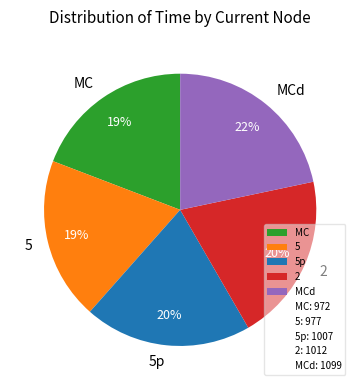

Combined, do MC and 2 account for over 50%?

No